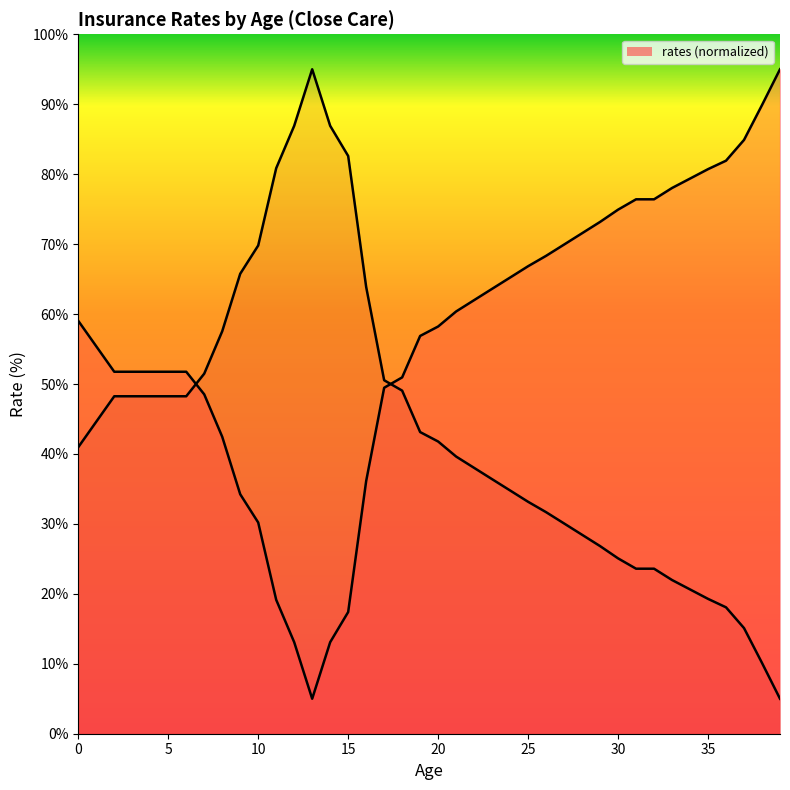

True or false: the data shows 30.9 at 18.

False